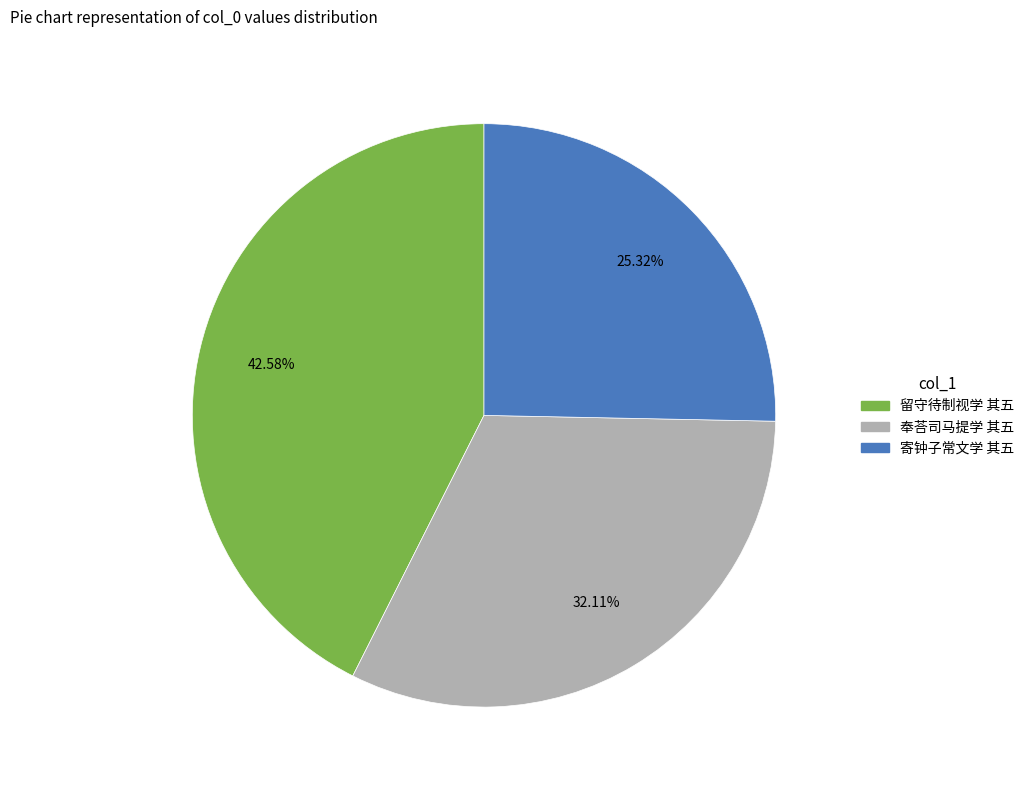

Is it true that 留守待制视学 其五 is 43% of the pie?

True